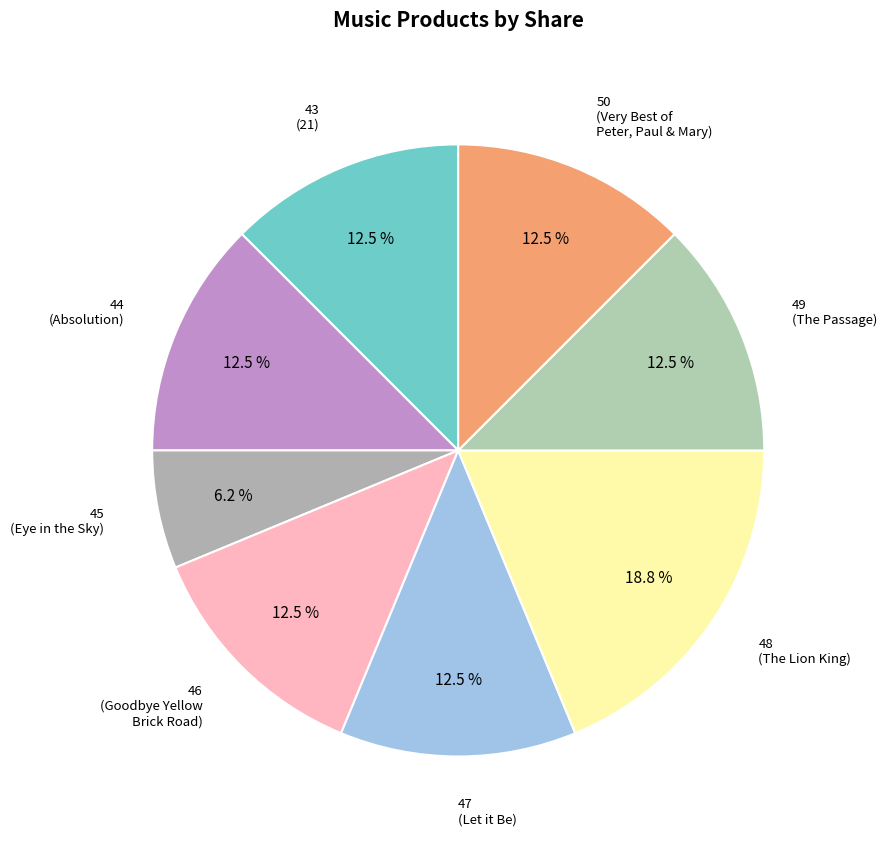

Combined, do 46 (Goodbye Yellow Brick Road) and 45 (Eye in the Sky) account for over 50%?

No